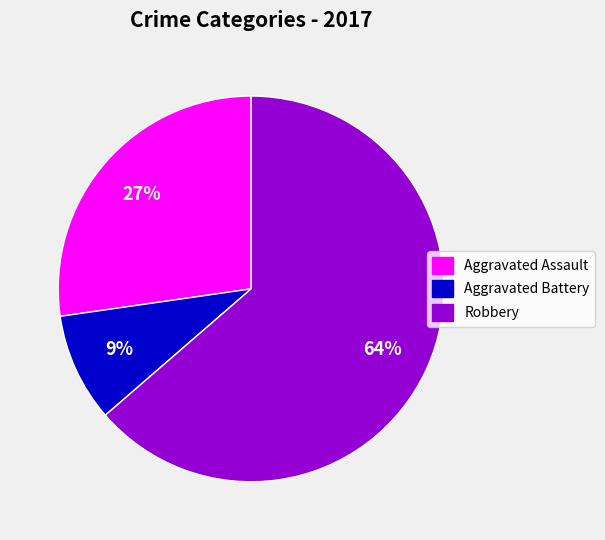

Between Robbery and Aggravated Battery, which is larger?

Robbery